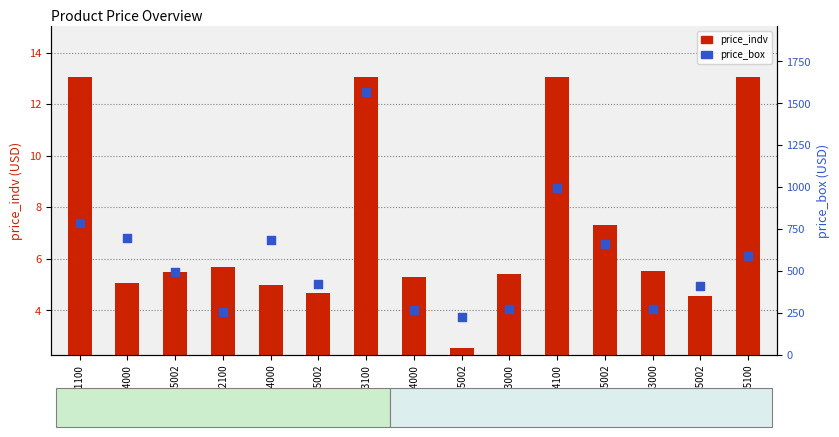

At how many categories does at least one series exceed 875?

2